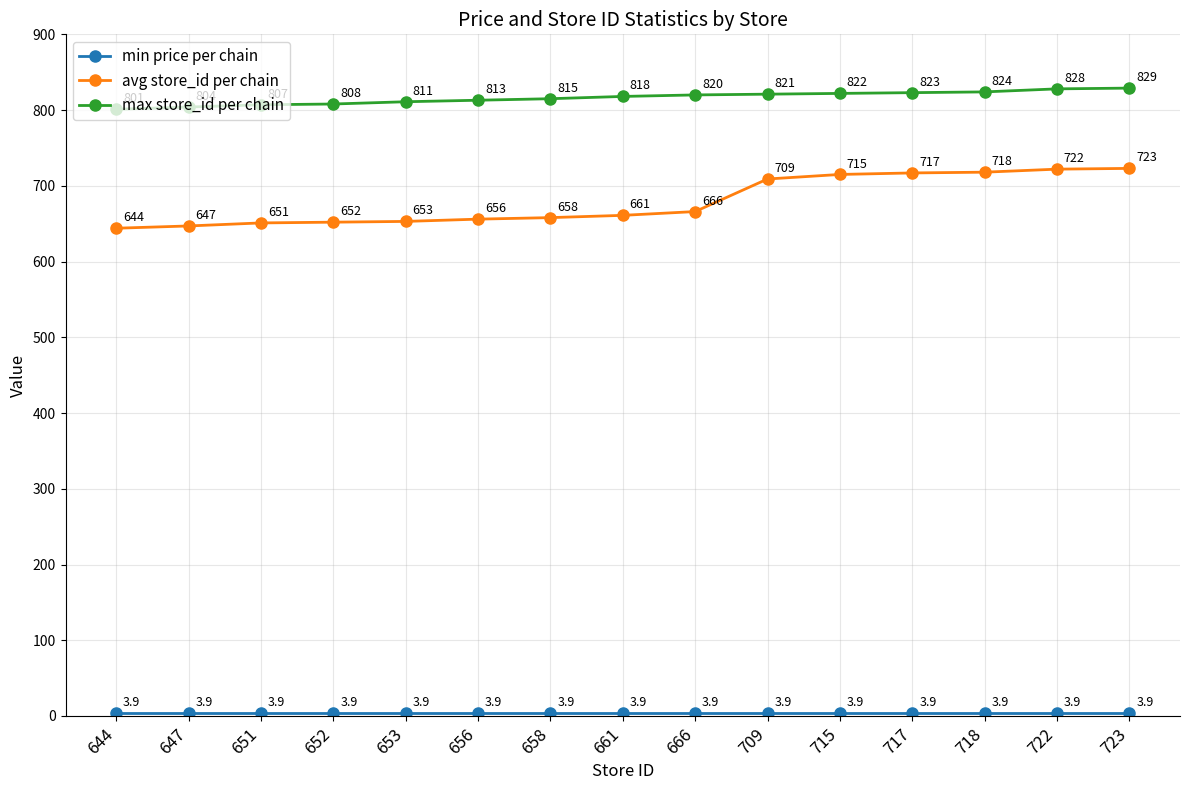

List the labels in order of avg store_id per chain value, largest first.

723, 722, 718, 717, 715, 709, 666, 661, 658, 656, 653, 652, 651, 647, 644